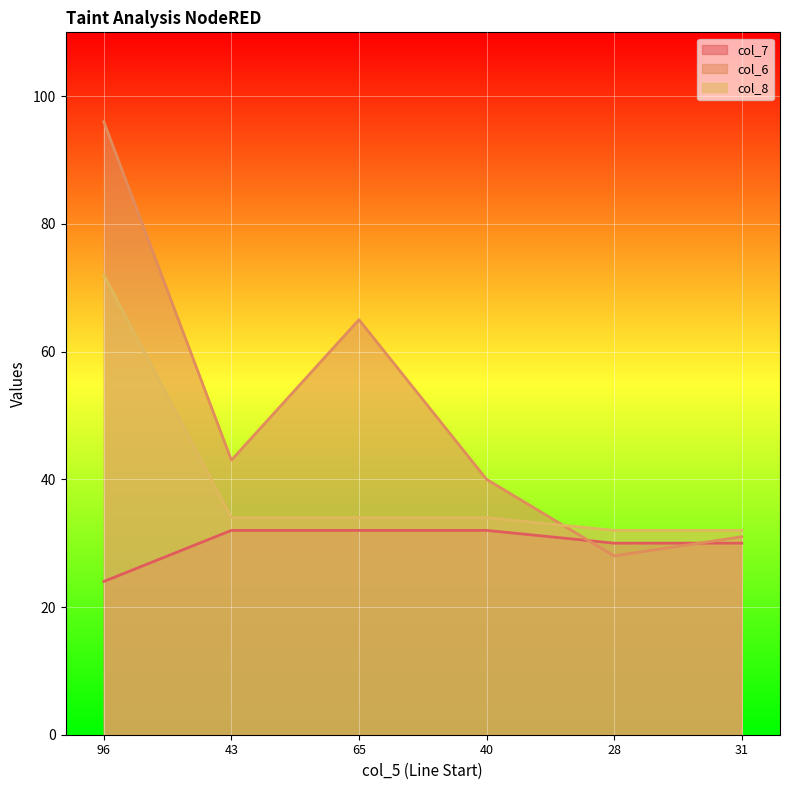

Count the number of data series in this chart.

3